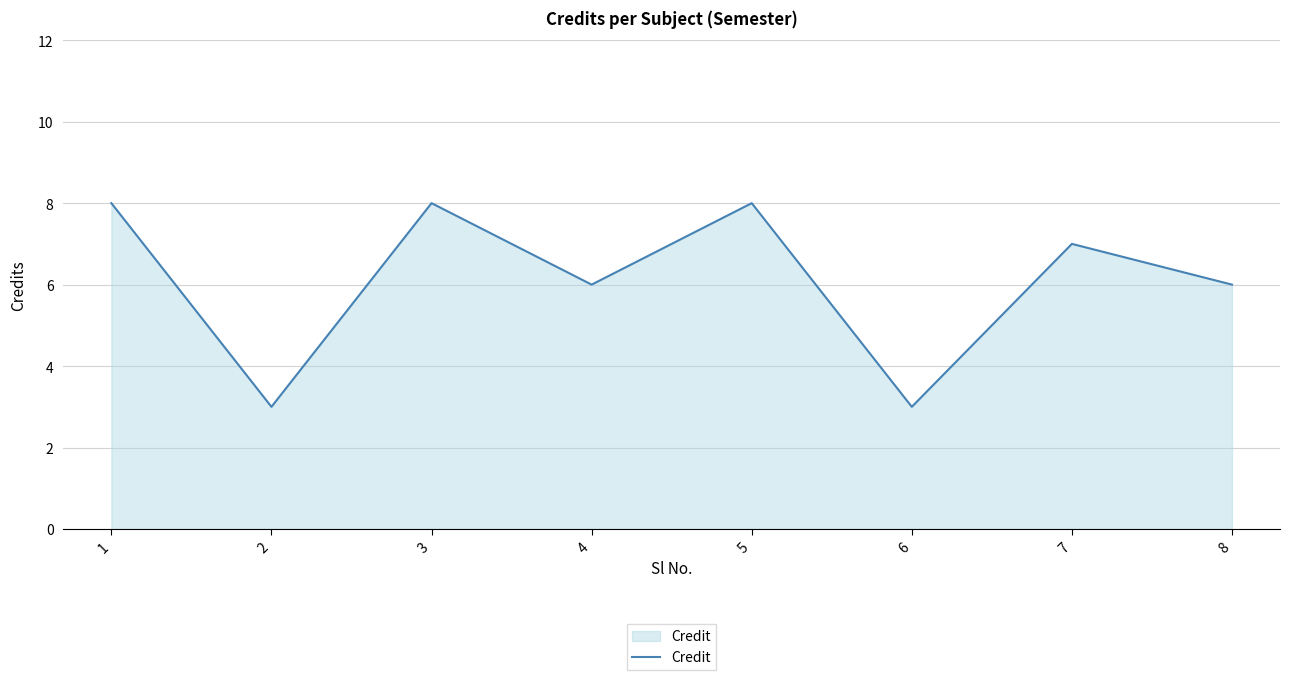

What is the greatest value displayed?

8